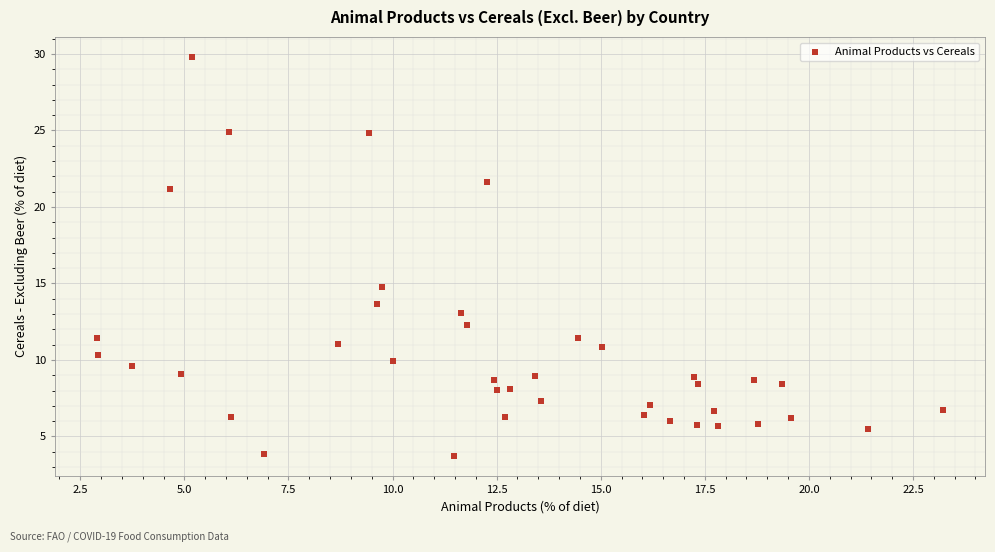

What is the range of Y values (max minus min)?

26.1